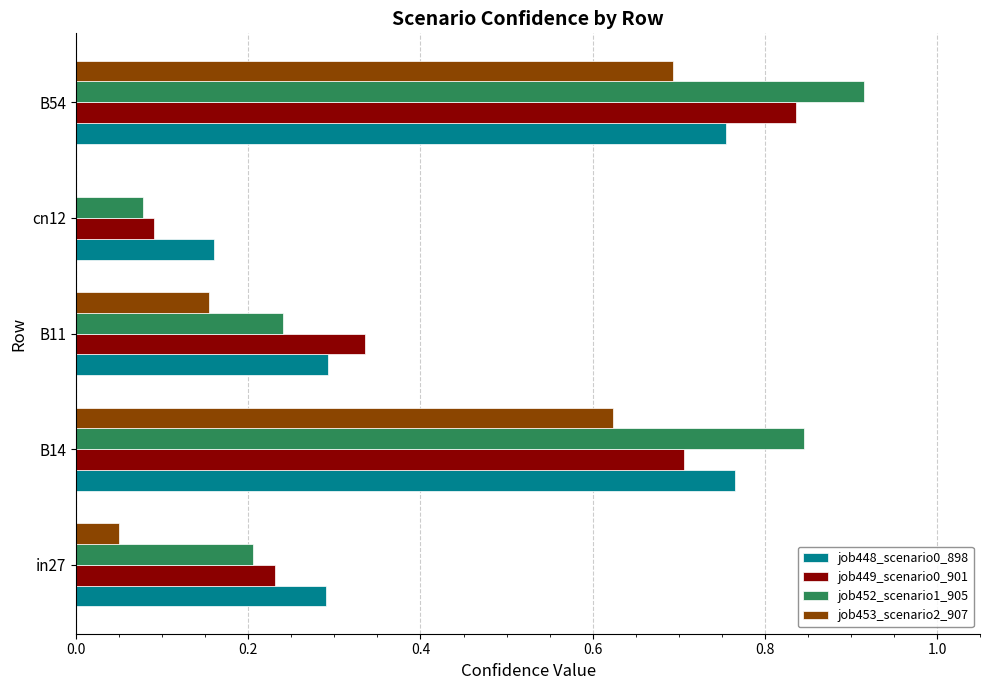

Count the job448_scenario0_898 values in the range 0 to 1.

5